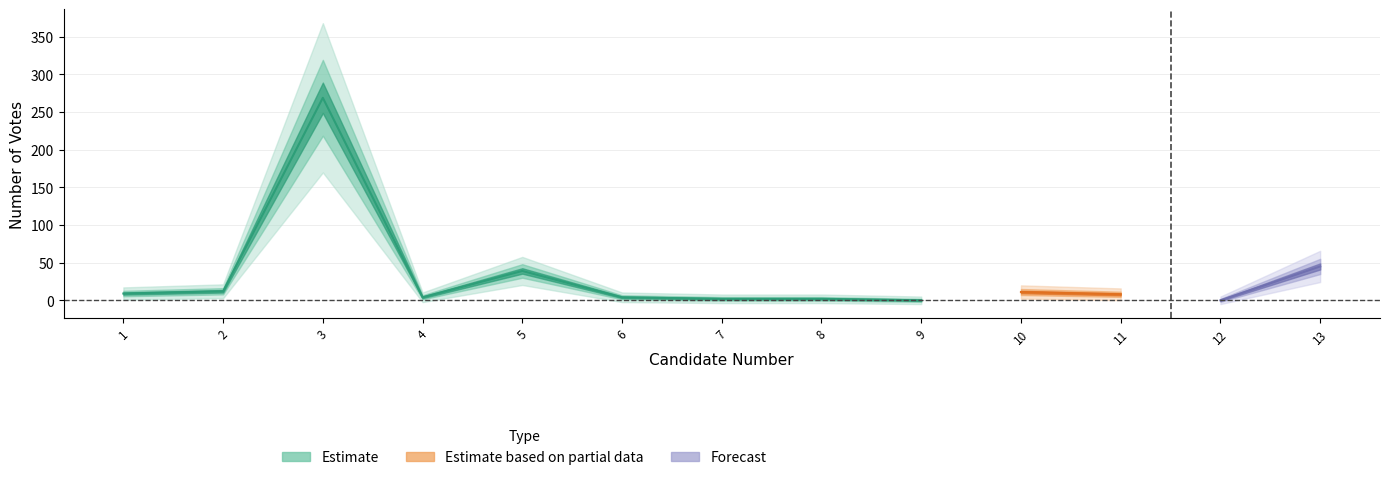

What is the ratio of the value at 3 to the value at 2?

22.4